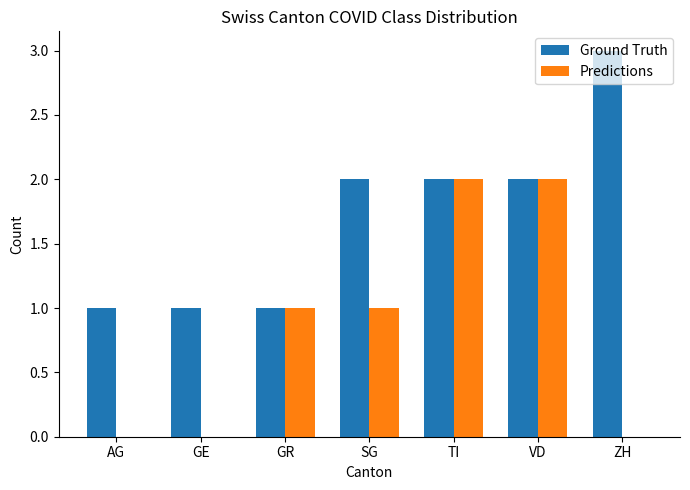

Is the value of Predictions at TI greater than the value of Ground Truth at GE?

Yes